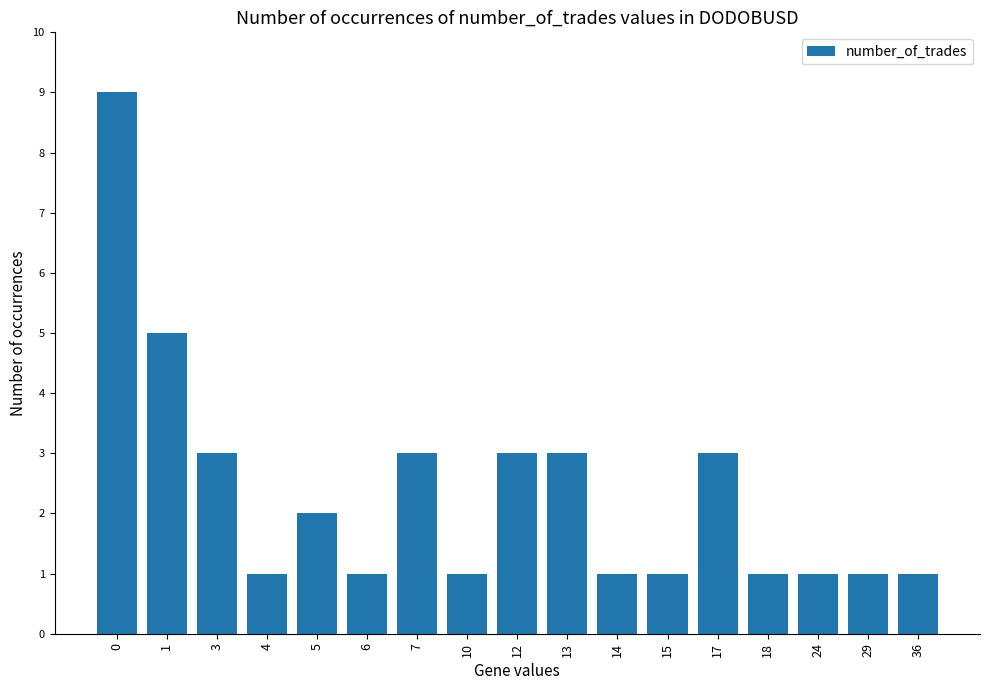

True or false: the data shows 2 at 36.

False